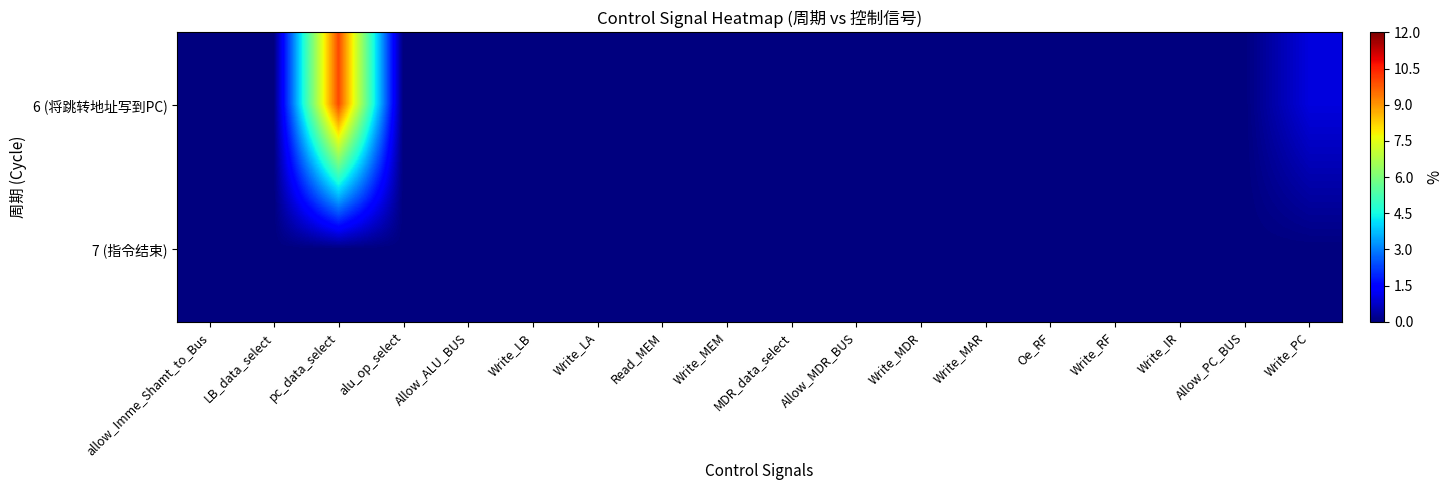

Reading left to right, transcribe all the data shown in this chart.

6 (将跳转地址写到PC): allow_Imme_Shamt_to_Bus=0	LB_data_select=0	pc_data_select=10	alu_op_select=0	Allow_ALU_BUS=0	Write_LB=0	Write_LA=0	Read_MEM=0	Write_MEM=0	MDR_data_select=0	Allow_MDR_BUS=0	Write_MDR=0	Write_MAR=0	Oe_RF=0	Write_RF=0	Write_IR=0	Allow_PC_BUS=0	Write_PC=1
7 (指令结束): allow_Imme_Shamt_to_Bus=0	LB_data_select=0	pc_data_select=0	alu_op_select=0	Allow_ALU_BUS=0	Write_LB=0	Write_LA=0	Read_MEM=0	Write_MEM=0	MDR_data_select=0	Allow_MDR_BUS=0	Write_MDR=0	Write_MAR=0	Oe_RF=0	Write_RF=0	Write_IR=0	Allow_PC_BUS=0	Write_PC=0